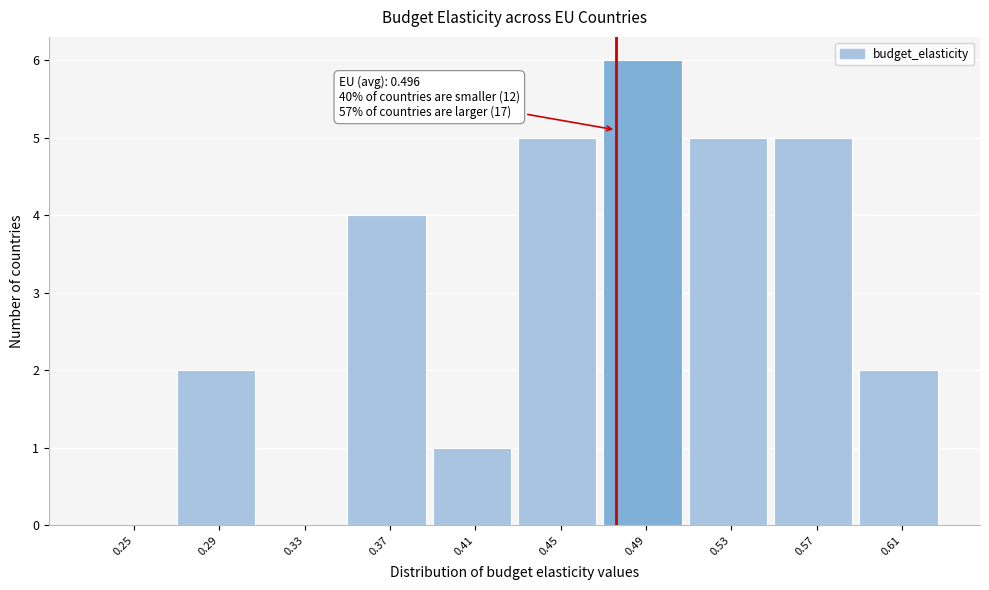

Reading left to right, extract all data points from this chart.

0.25=0	0.29=2	0.33=0	0.37=4	0.41=1	0.45=5	0.49=6	0.53=5	0.57=5	0.61=2